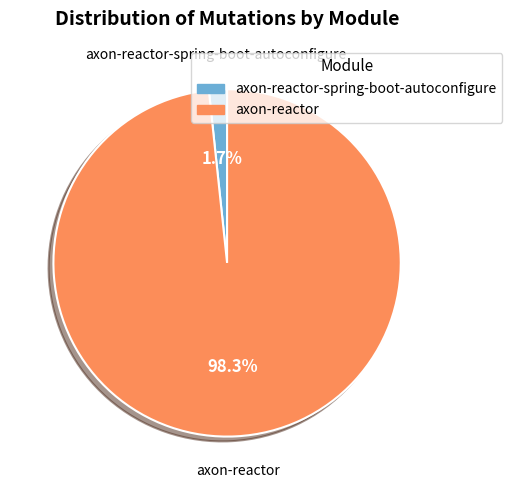

Is there a majority slice in this chart?

Yes